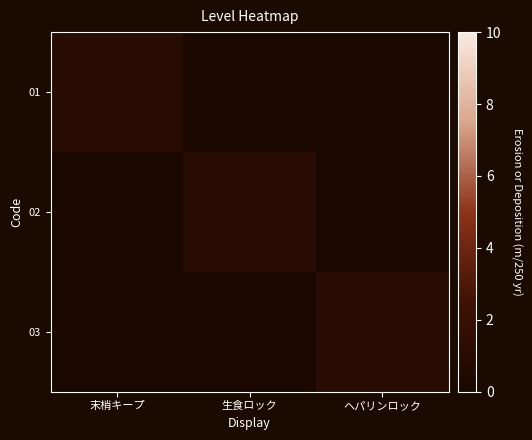

Which series has the widest spread of values?

01